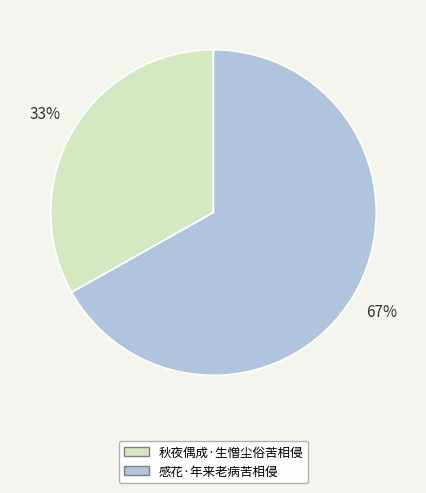

To the nearest percent, what percentage of the pie is 感花·年来老病苦相侵?

67%